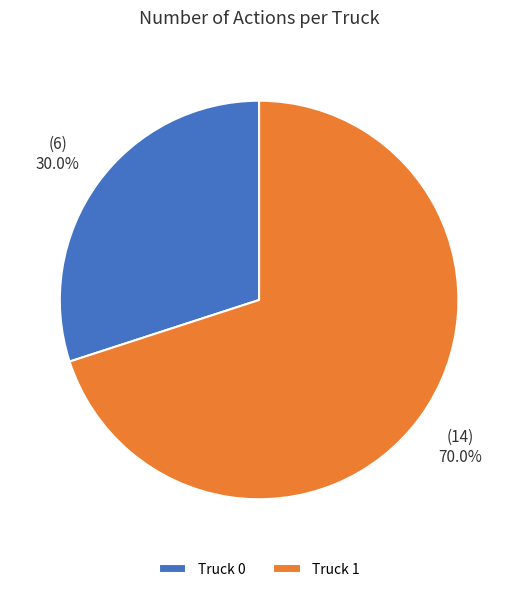

What is the largest slice in the pie chart?

Truck 1